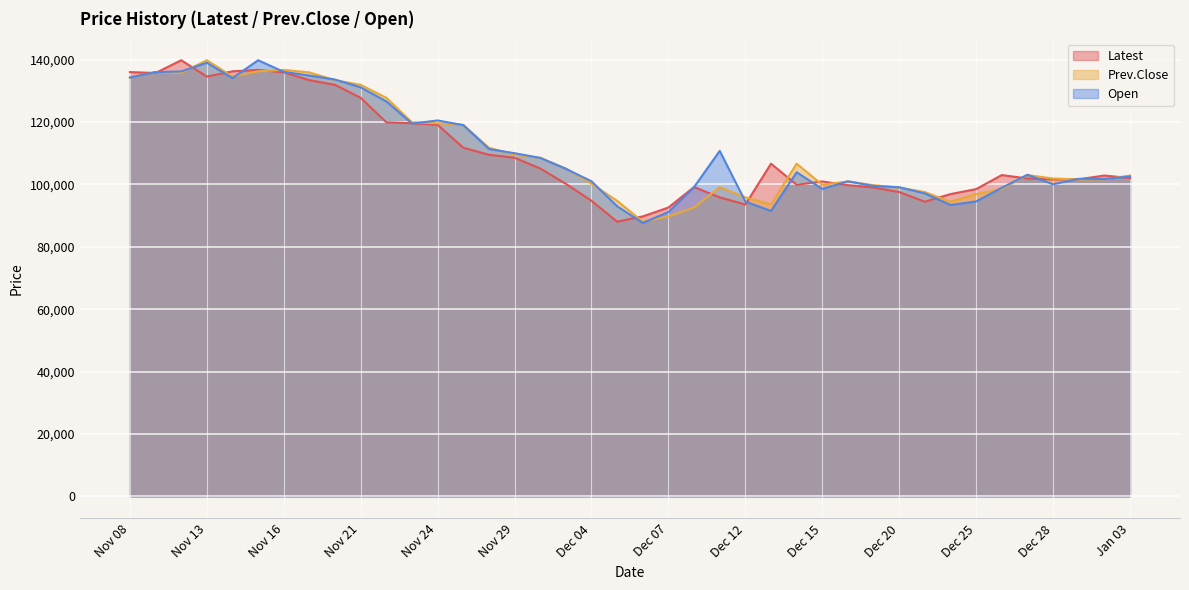

Which series ends up on top after the final intersection of Latest and Open?

Open